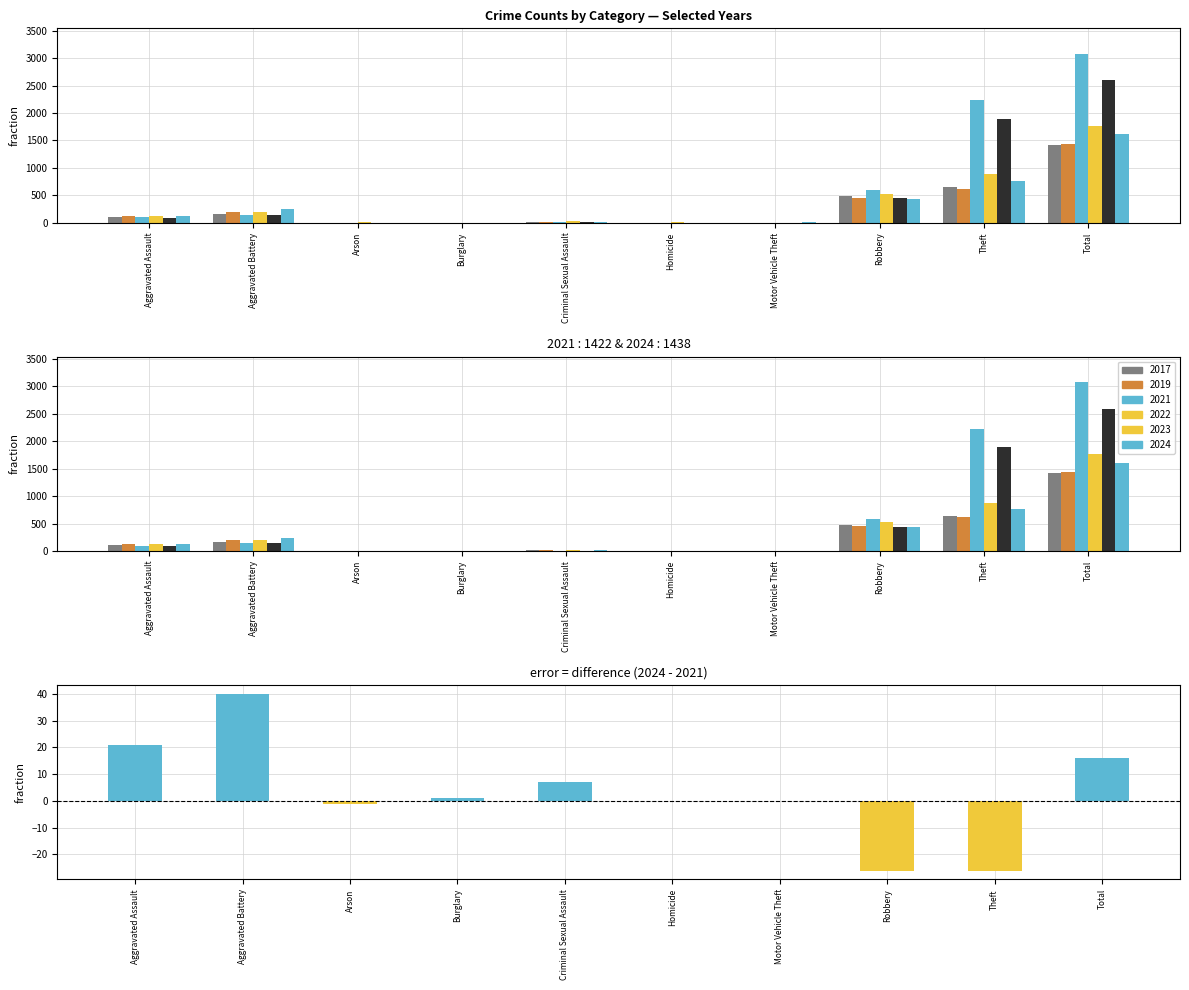

What position from the left is Burglary?

4